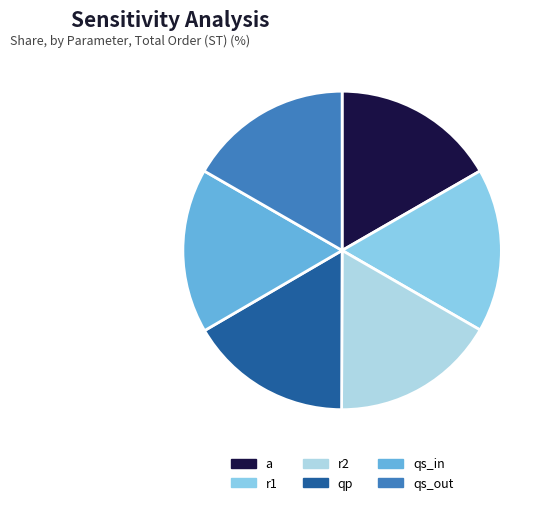

Is there a majority slice in this chart?

No